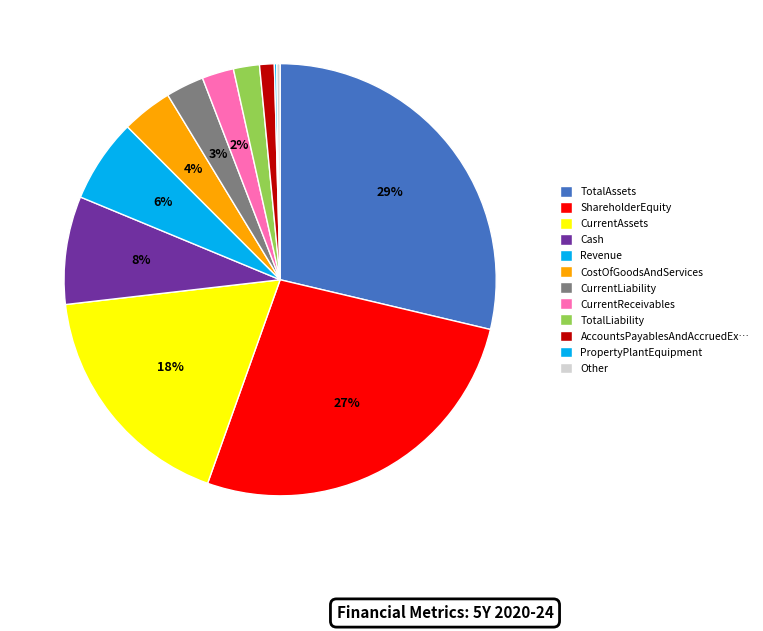

Is there a majority slice in this chart?

No